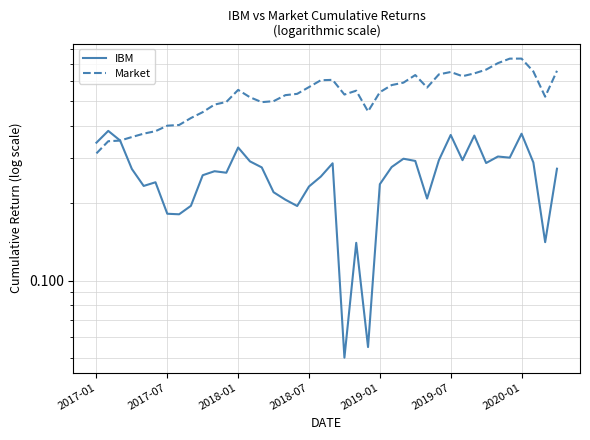

True or false: IBM has a value of 0.2 at 2019-01.

True